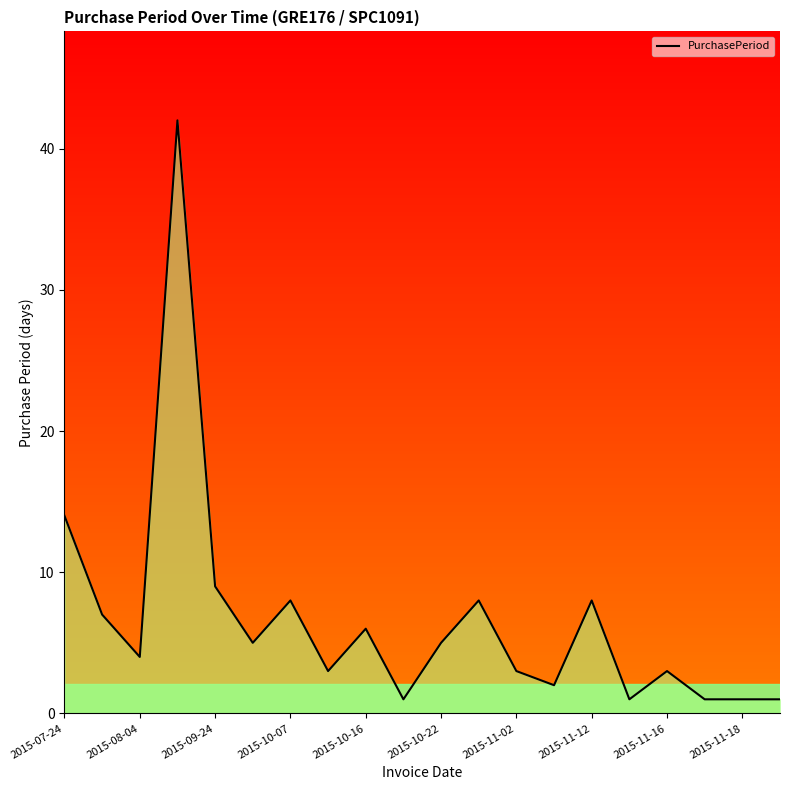

What is the sum of all values?

132